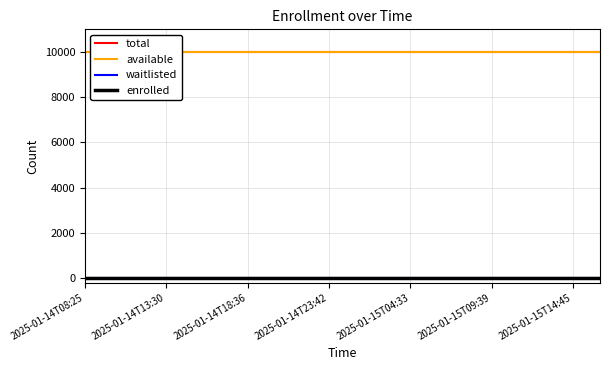

Which category has the lowest value across all series?

2025-01-14T08:25